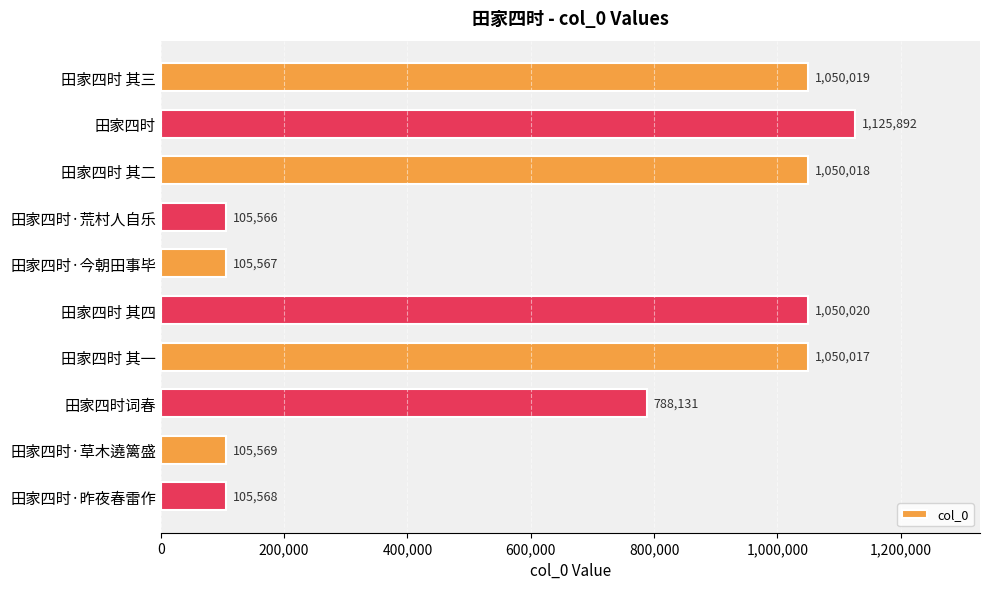

List the labels in order of value, smallest first.

田家四时·荒村人自乐, 田家四时·今朝田事毕, 田家四时·昨夜春雷作, 田家四时·草木遶篱盛, 田家四时词春, 田家四时 其一, 田家四时 其二, 田家四时 其三, 田家四时 其四, 田家四时